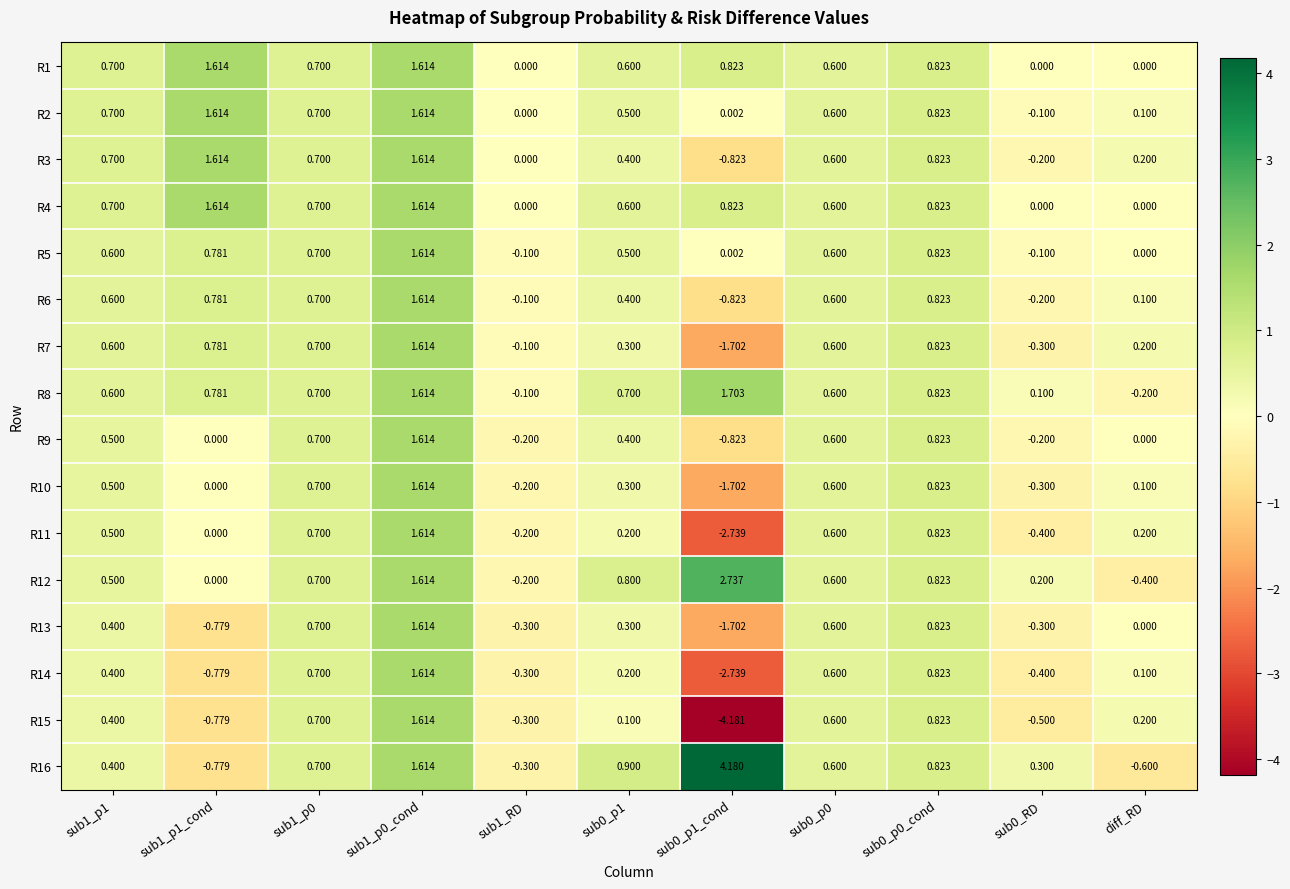

Count the number of categories in the chart.

11